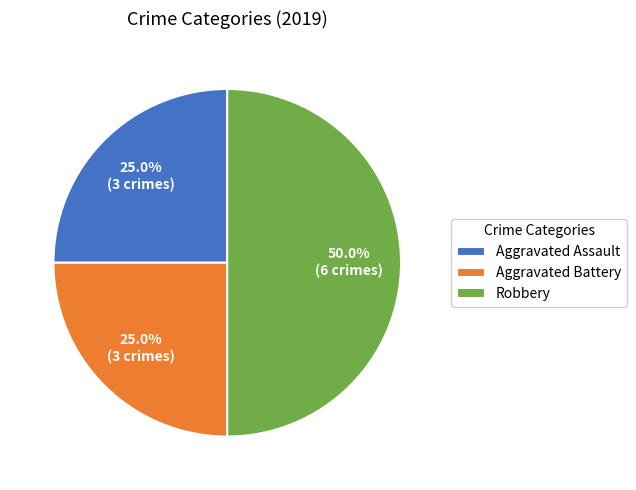

What is the largest slice in the pie chart?

Robbery